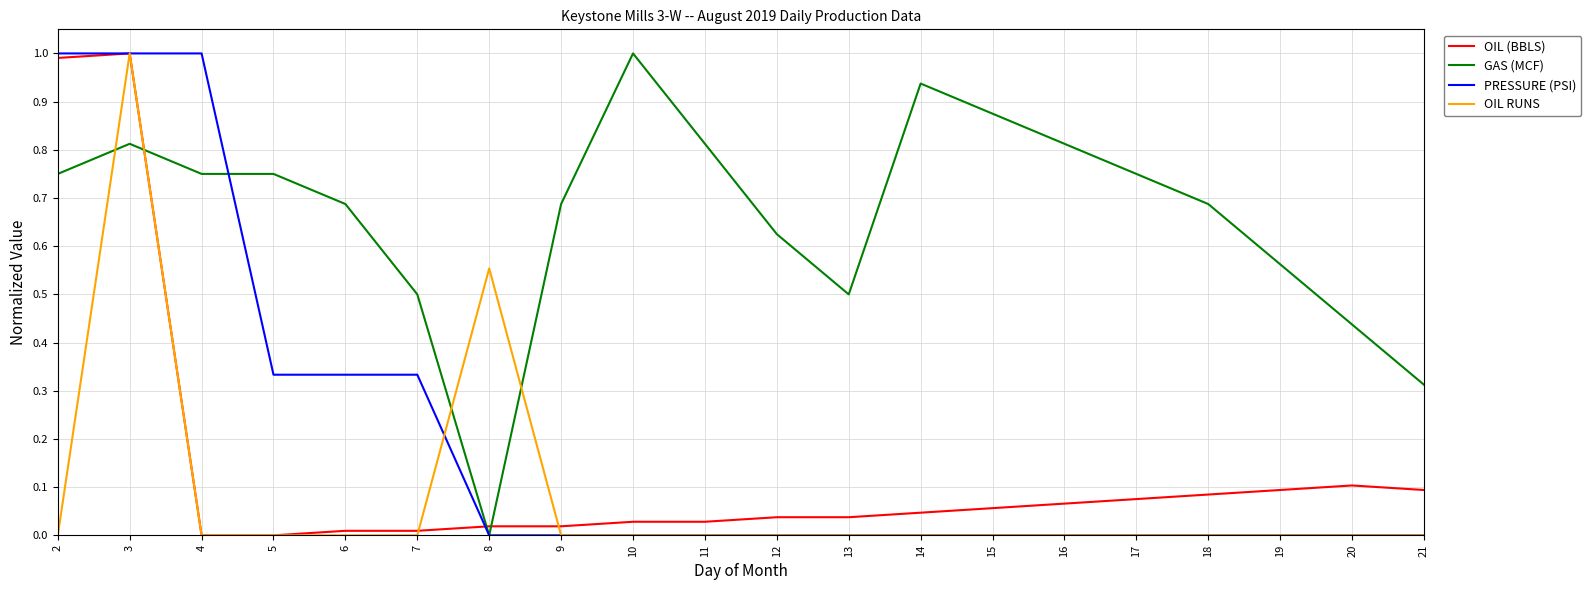

Is it true that GAS (MCF) equals 0.5 at 21?

False